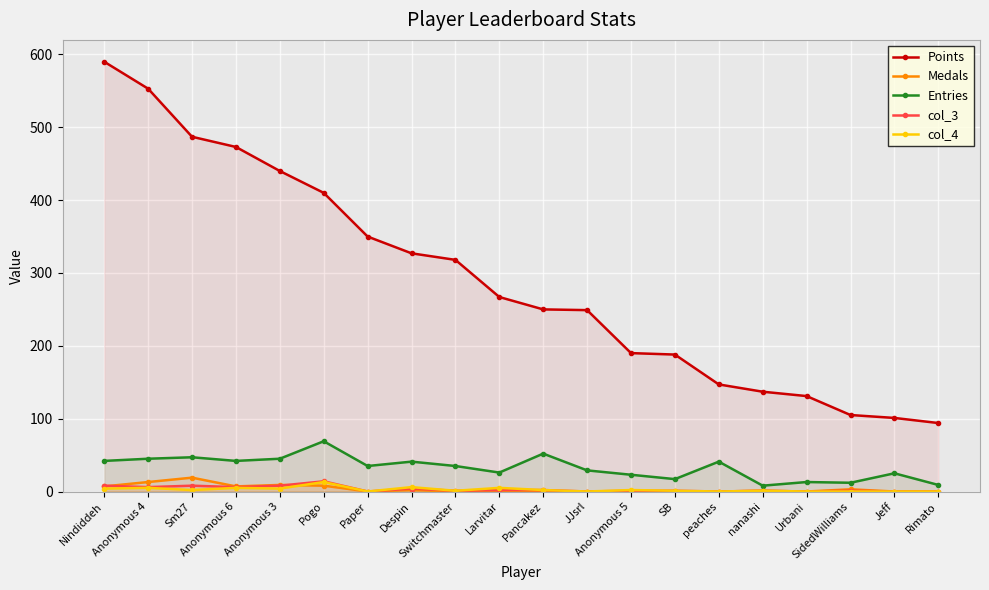

Where is the first local minimum for Entries?

Anonymous 6